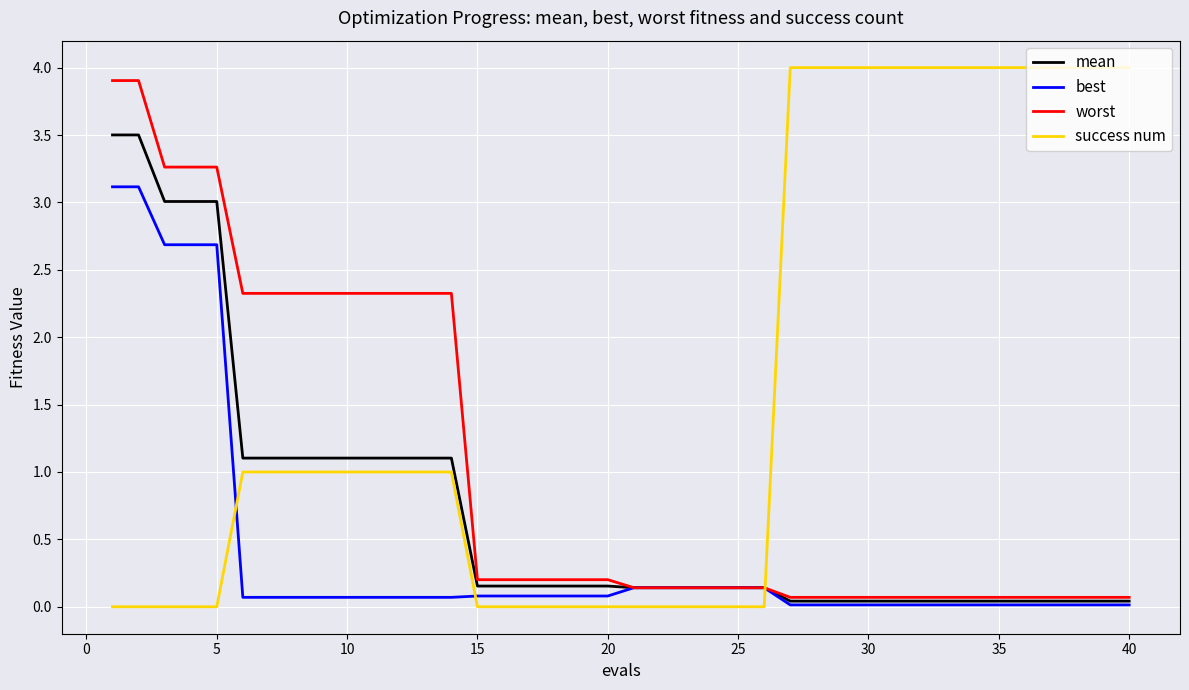

How many lines are shown in the chart?

4